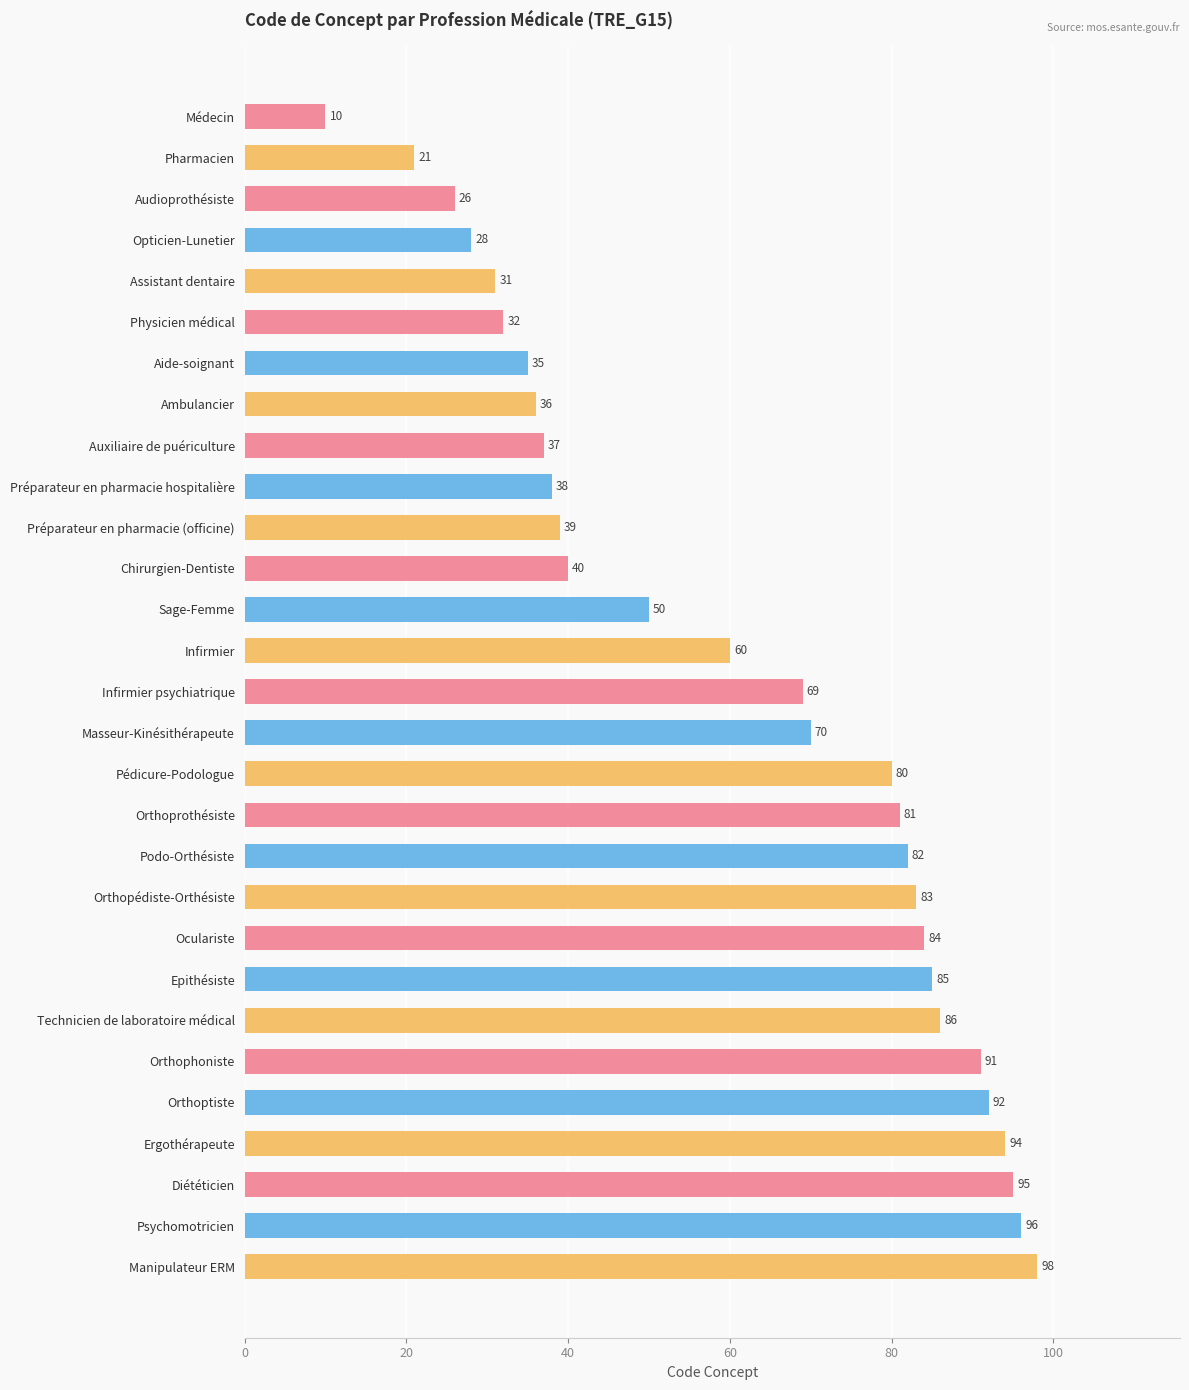

Are the bars horizontal?

Yes